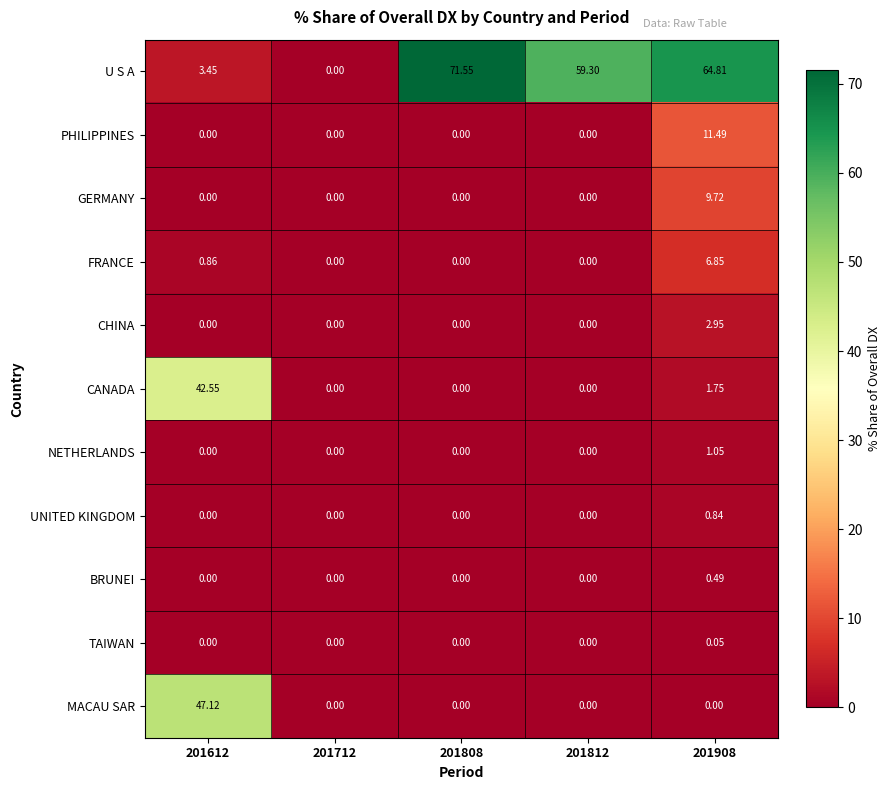

Which series has the largest total across all categories?

U S A